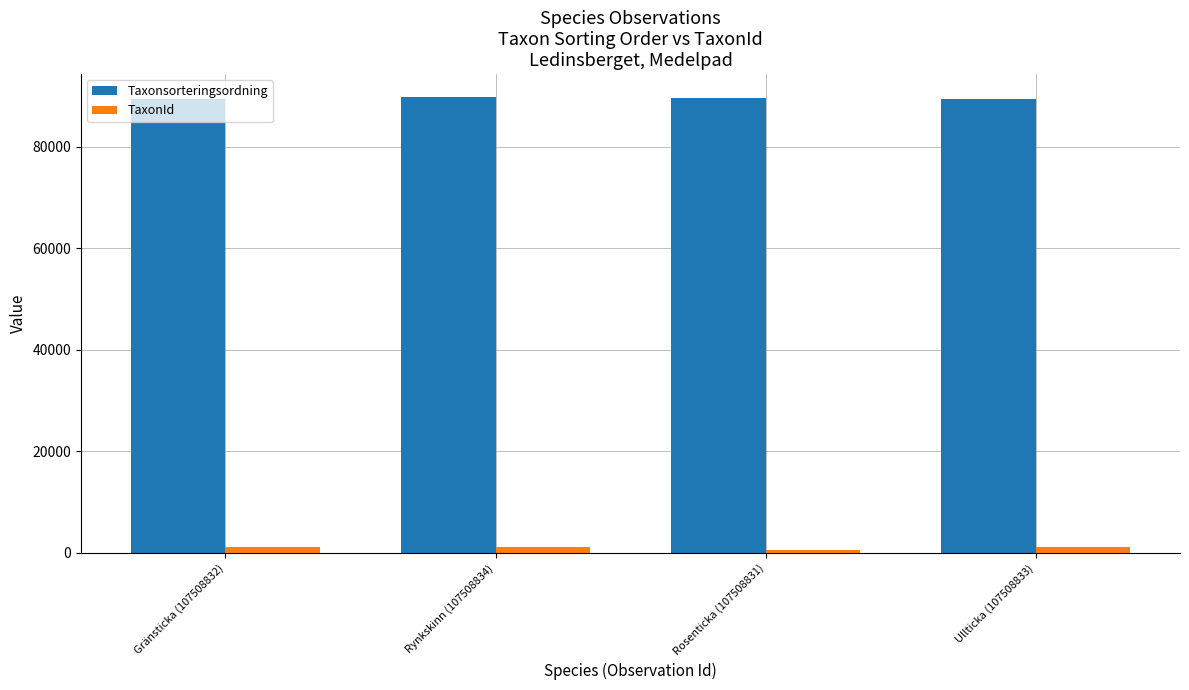

Is the value of Taxonsorteringsordning at Ullticka (107508833) greater than the value of TaxonId at Rosenticka (107508831)?

Yes